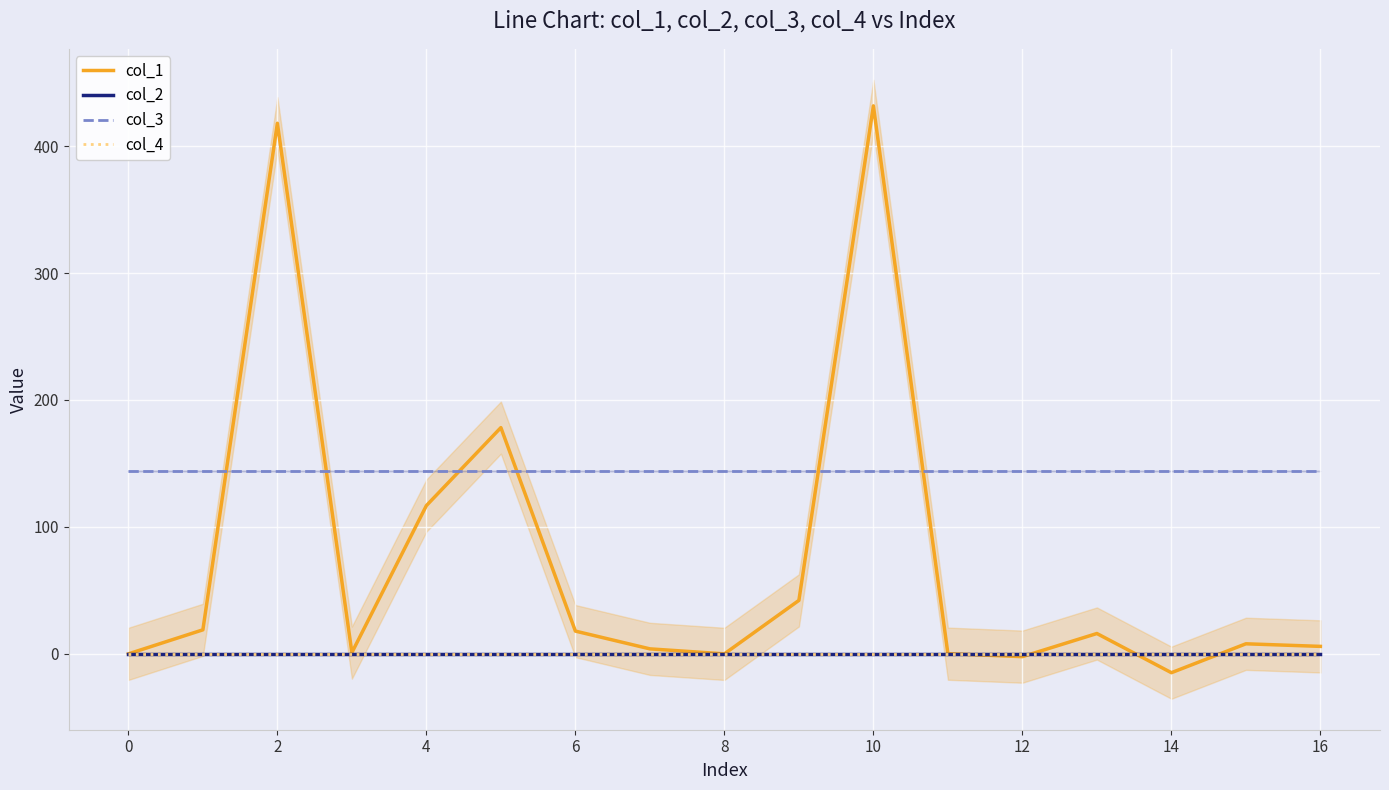

List the series in order of their peak value, highest first.

col_1, col_3, col_2, col_4